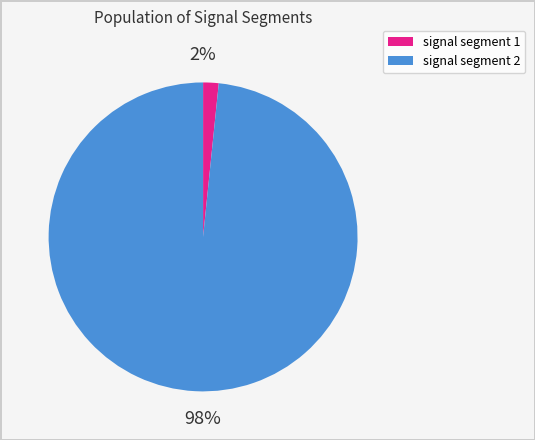

To the nearest percent, what is the average slice percentage?

50%